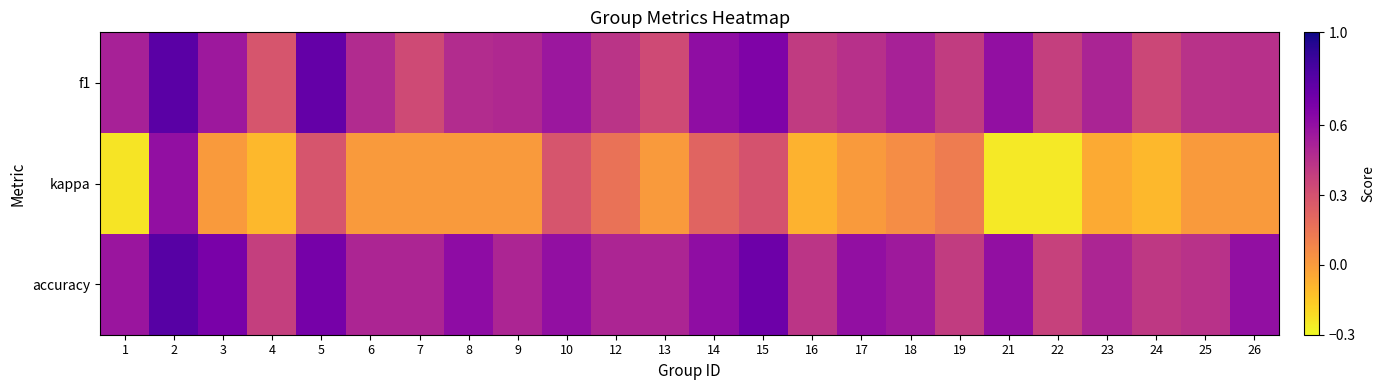

What is the total value across all series at 22?

0.5